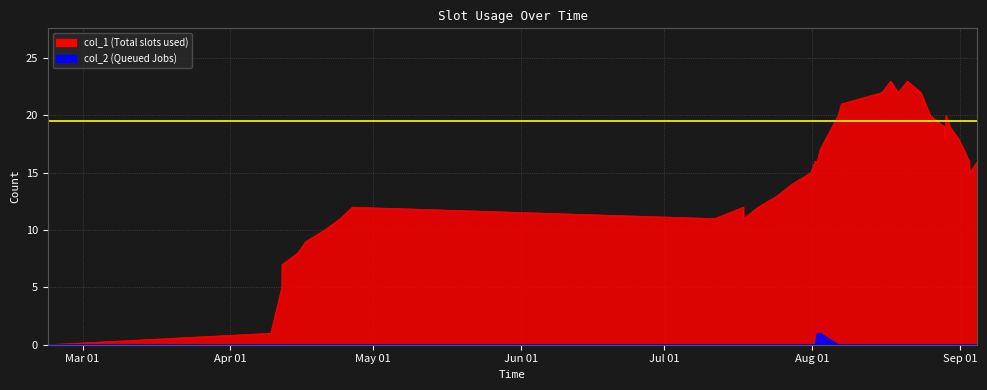

Reading left to right, what are all the values shown in this chart?

col_1: 0	1	5	7	8	9	10	11	12	11	12	11	12	13	14	15	16	16	17	20	21	22	23	22	23	22	20	19	18	19	20	19	18	17	16	15	16
col_2: 0	0	0	0	0	0	0	0	0	0	0	0	0	0	0	0	0	1	1	0	0	0	0	0	0	0	0	0	0	0	0	0	0	0	0	0	0